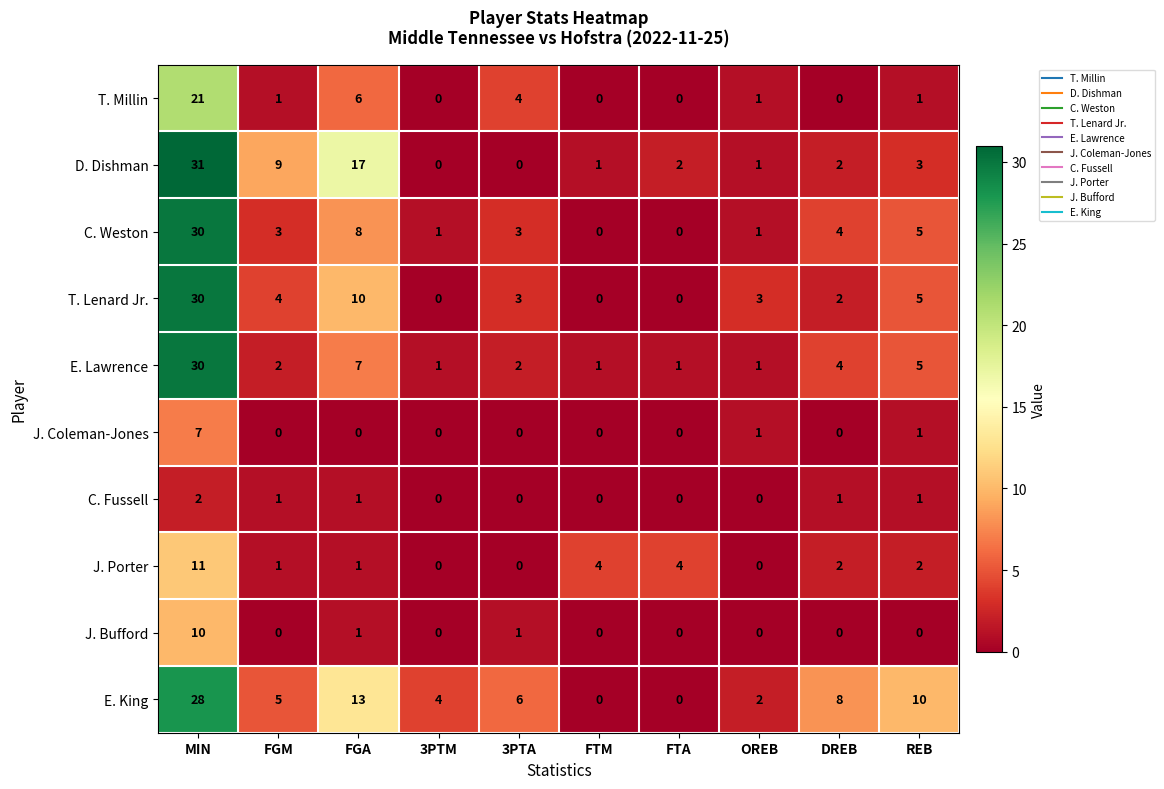

What is the difference between the maximum and minimum values in the D. Dishman series?

31